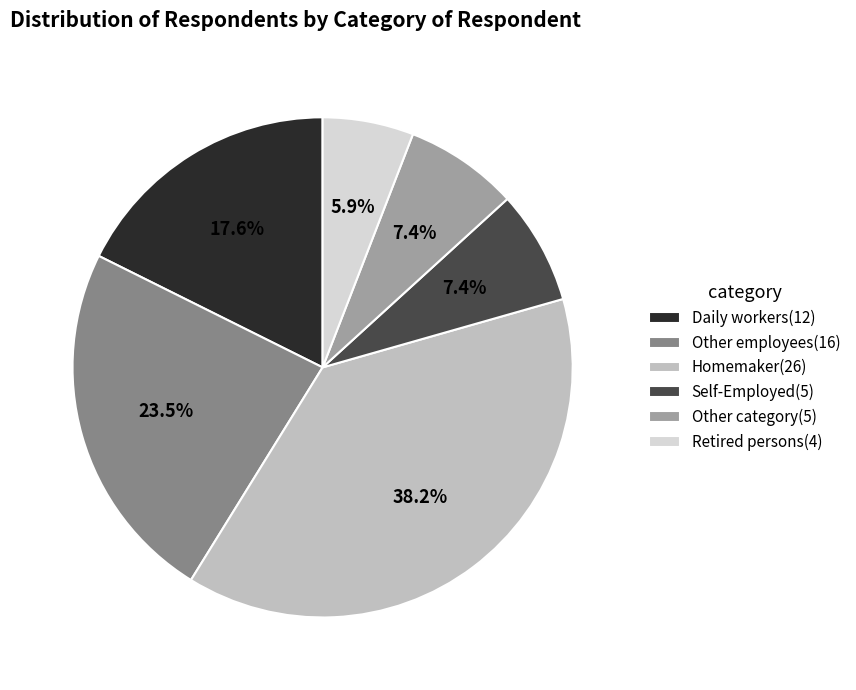

How many segments does this pie chart have?

6